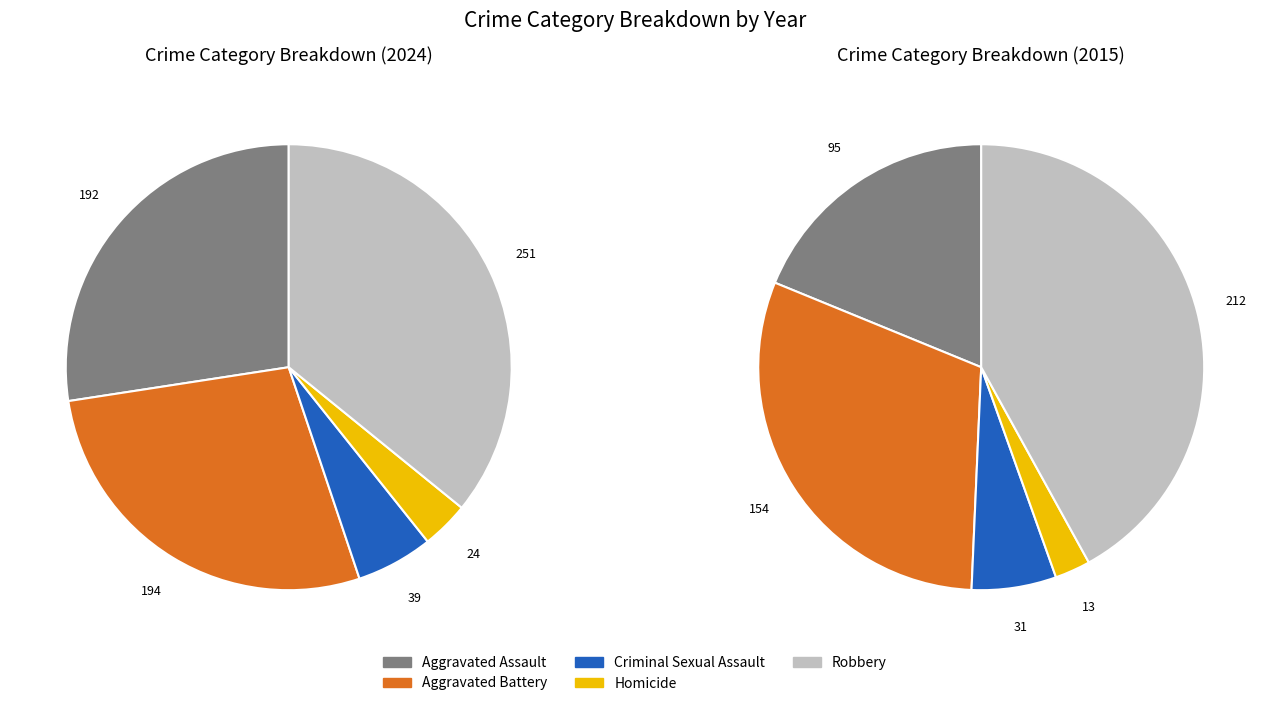

The Homicide slice represents 3% of the pie. True or false?

True